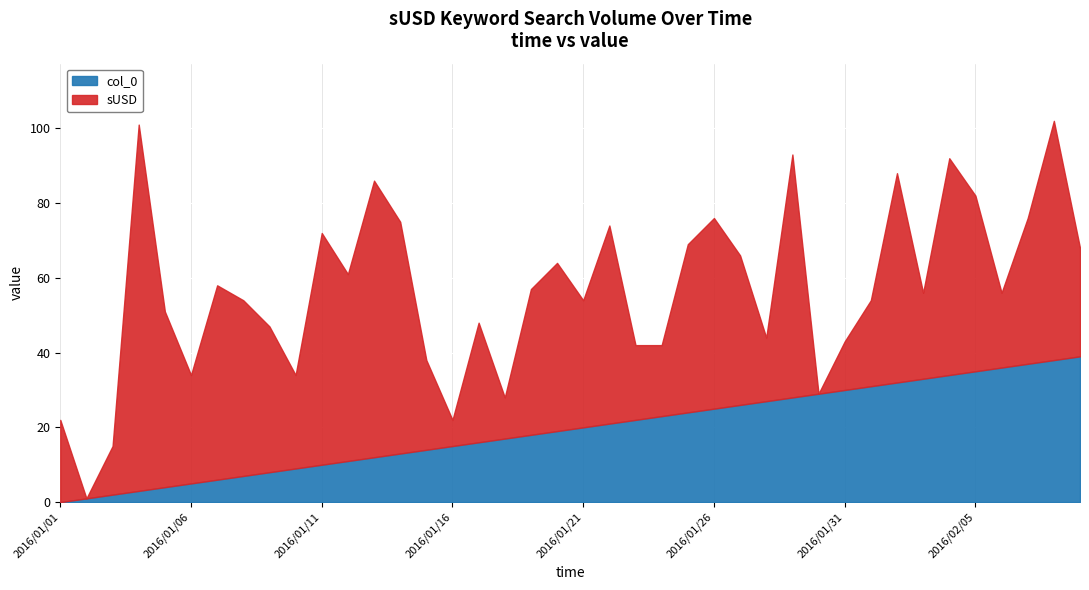

How many interior local valleys does the sUSD series have?

12